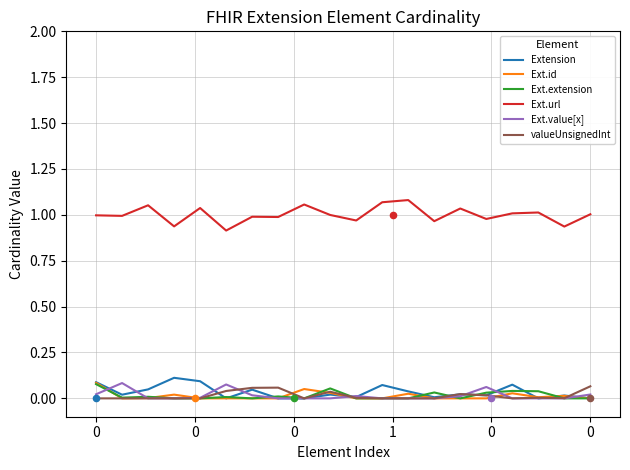

What is the total value across all series at 0?

1.3